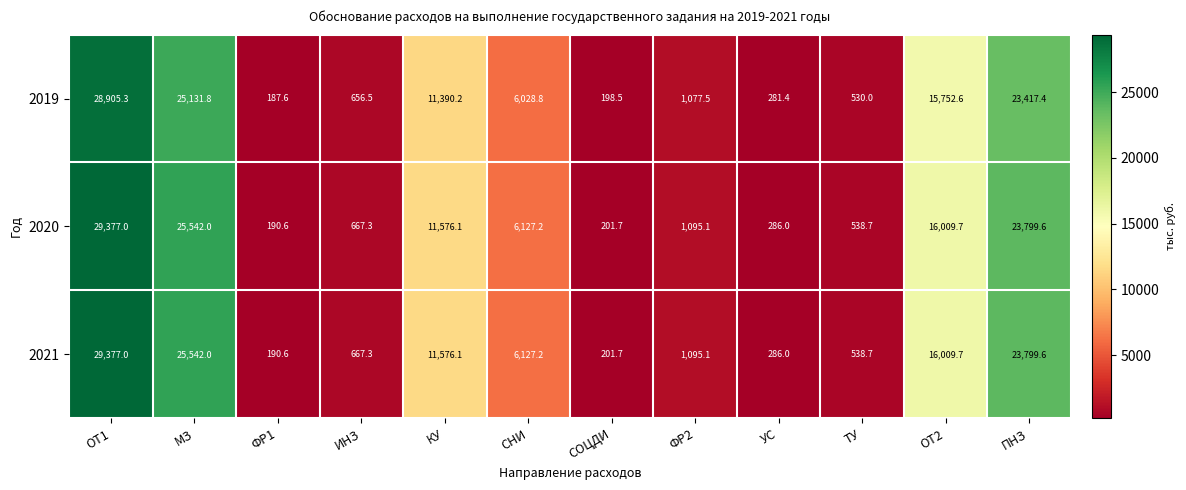

At which label does 2020 reach its minimum?

ФР1